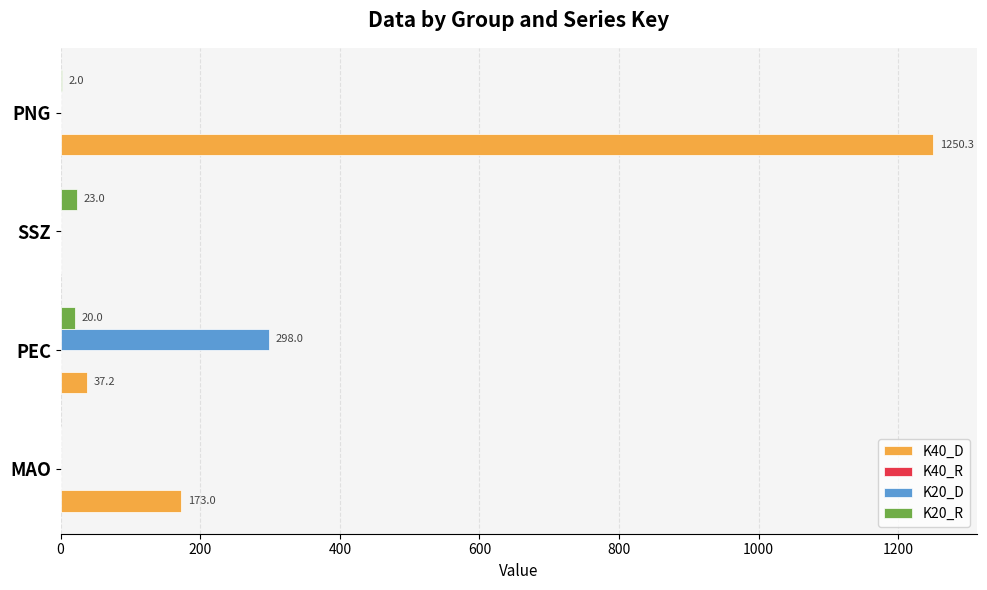

Between MAO and SSZ, which series saw the biggest shift?

K40_D